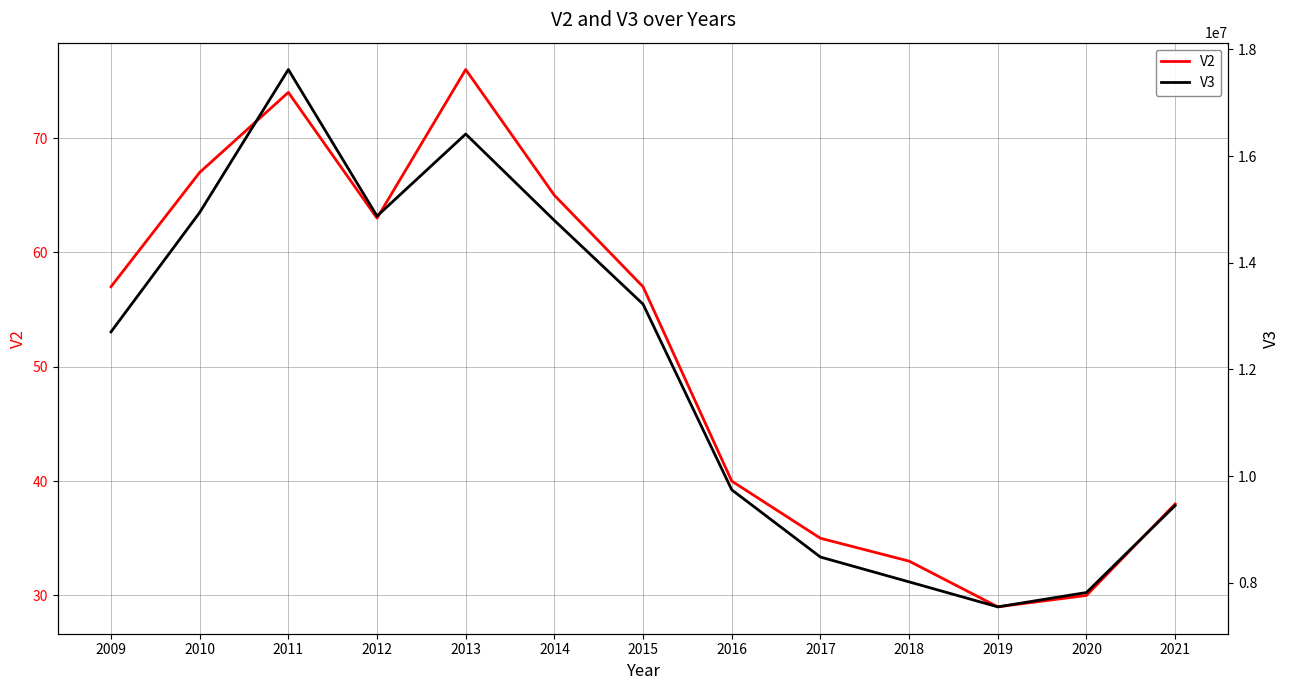

In V2, how many points are higher than both neighbors (excluding endpoints)?

2